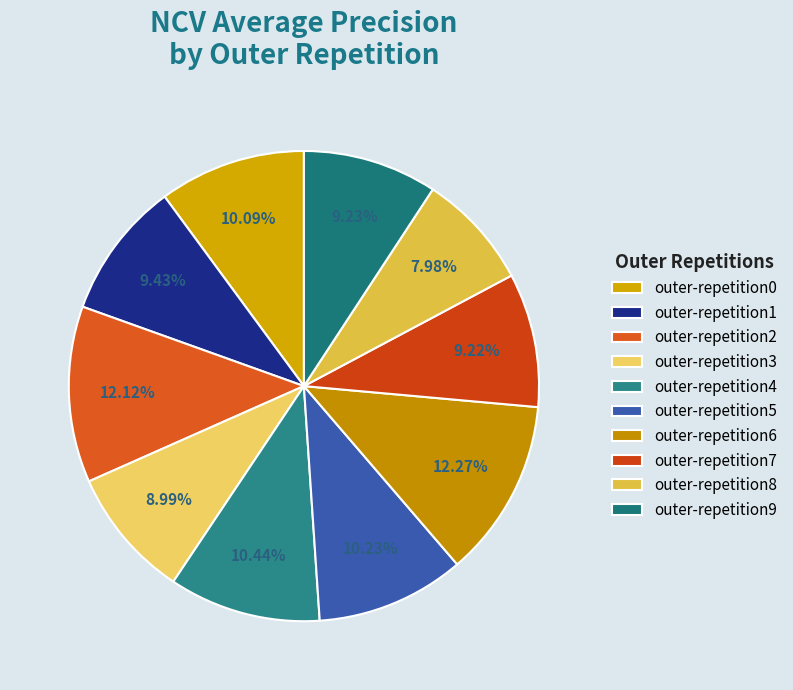

How many slices are in this pie chart?

10